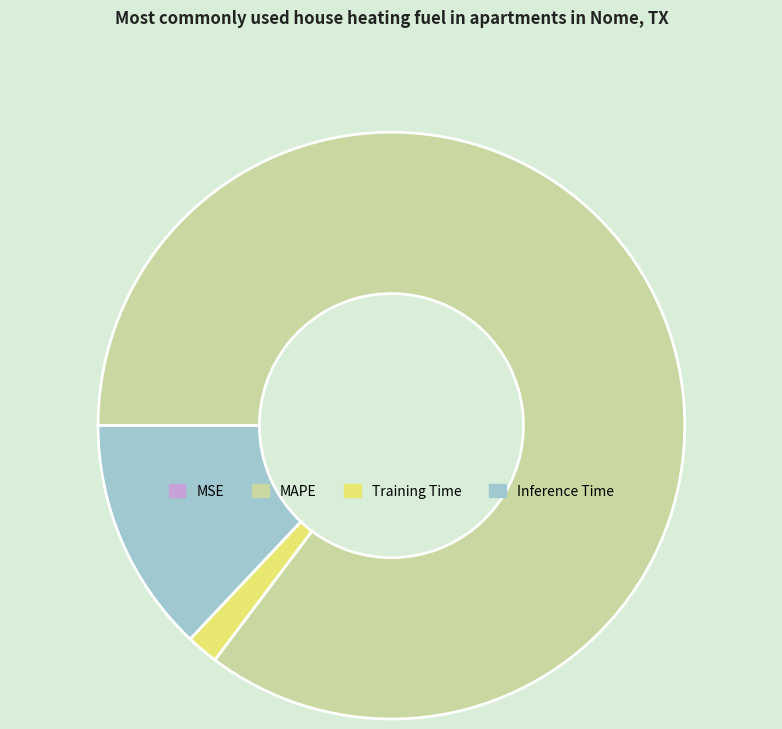

Is there any slice that represents more than half of the pie?

Yes